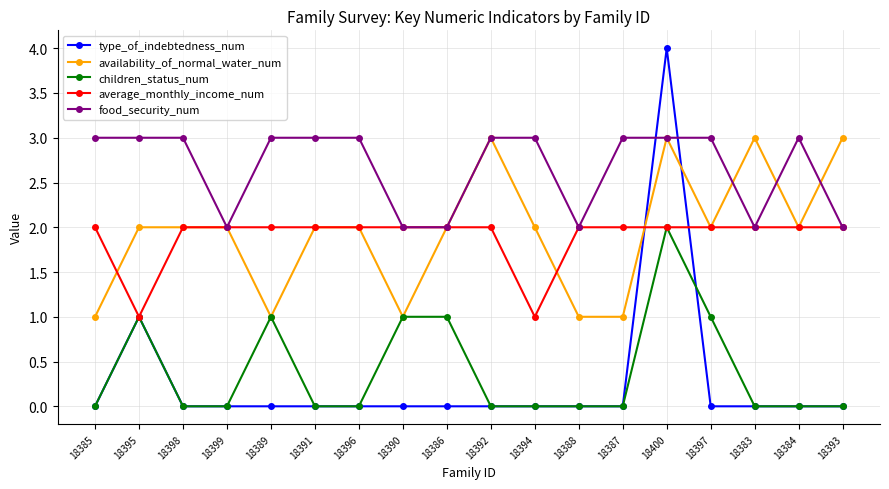

Does the chart have visible grid lines?

Yes